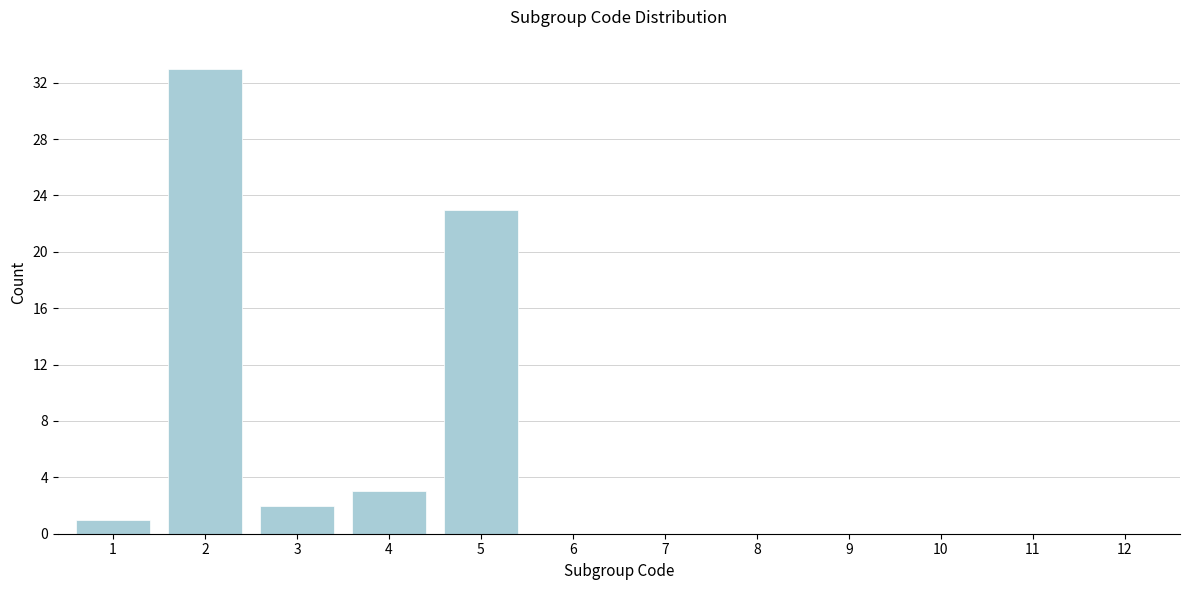

Reading right to left, transcribe all the data shown in this chart.

12=0	11=0	10=0	9=0	8=0	7=0	6=0	5=23	4=3	3=2	2=33	1=1